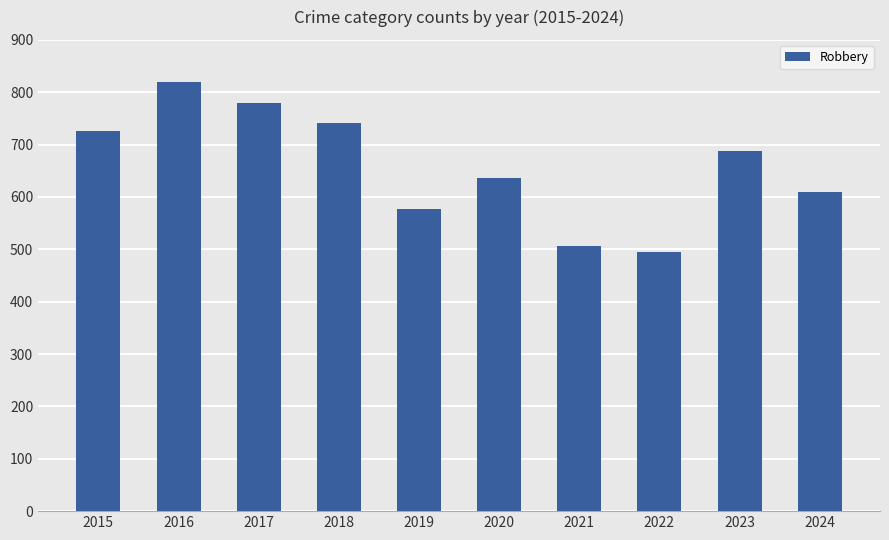

The chart shows a value of 191 at 2018. True or false?

False